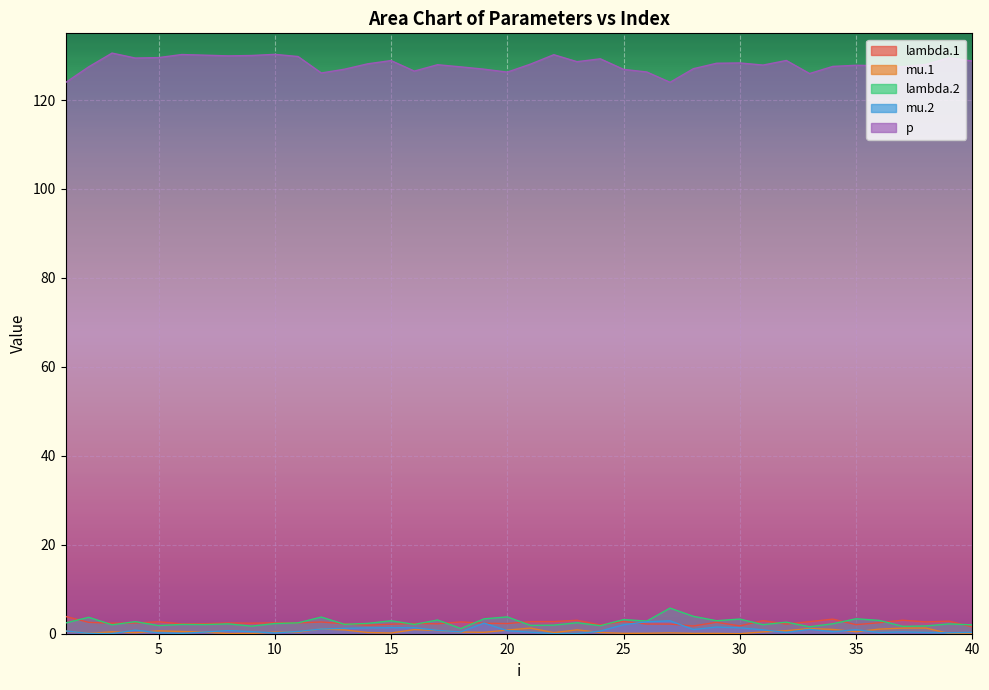

At which category does lambda.1 reach its first local peak?

5